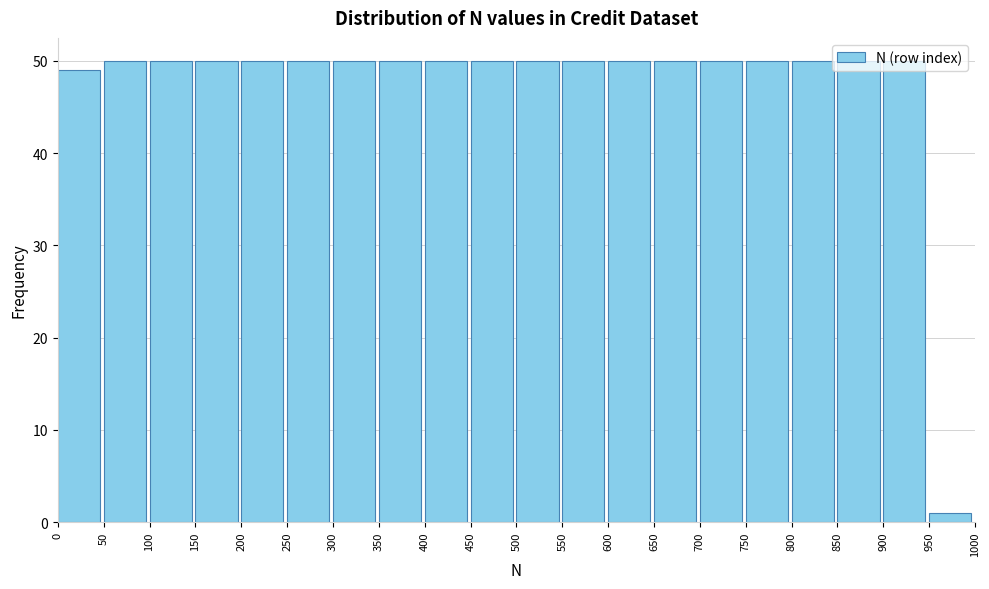

Reading left to right, list every bar in this chart as the range it spans on the x-axis followed by its height. The values are not printed on the chart, so give them approximately, as read against the axis.

0 to 50: 49
50 to 100: 50
100 to 150: 50
150 to 200: 50
200 to 250: 50
250 to 300: 50
300 to 350: 50
350 to 400: 50
400 to 450: 50
450 to 500: 50
500 to 550: 50
550 to 600: 50
600 to 650: 50
650 to 700: 50
700 to 750: 50
750 to 800: 50
800 to 850: 50
850 to 900: 50
900 to 950: 50
950 to 1000: 1